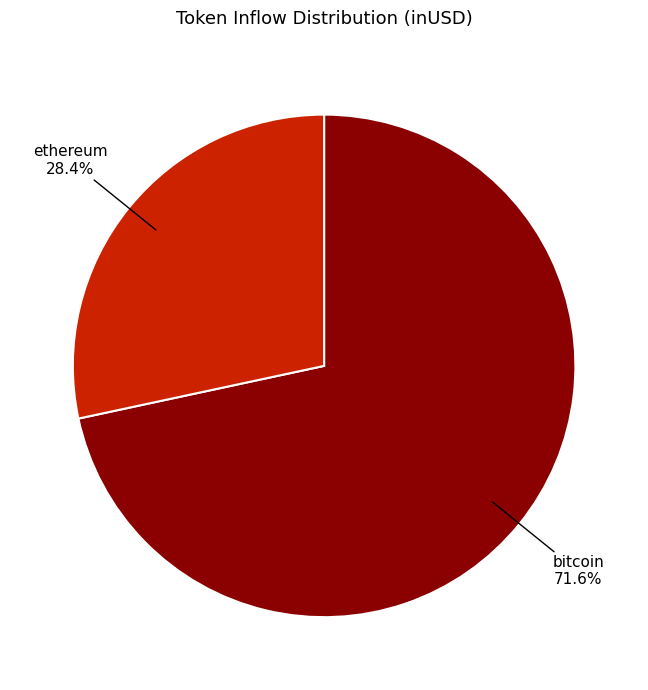

Count the number of slices in the pie.

2